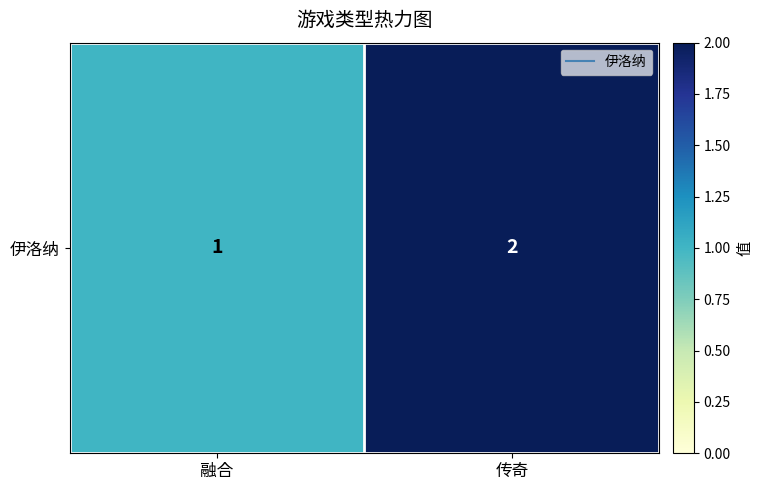

True or false: the data shows 0 at 融合.

False